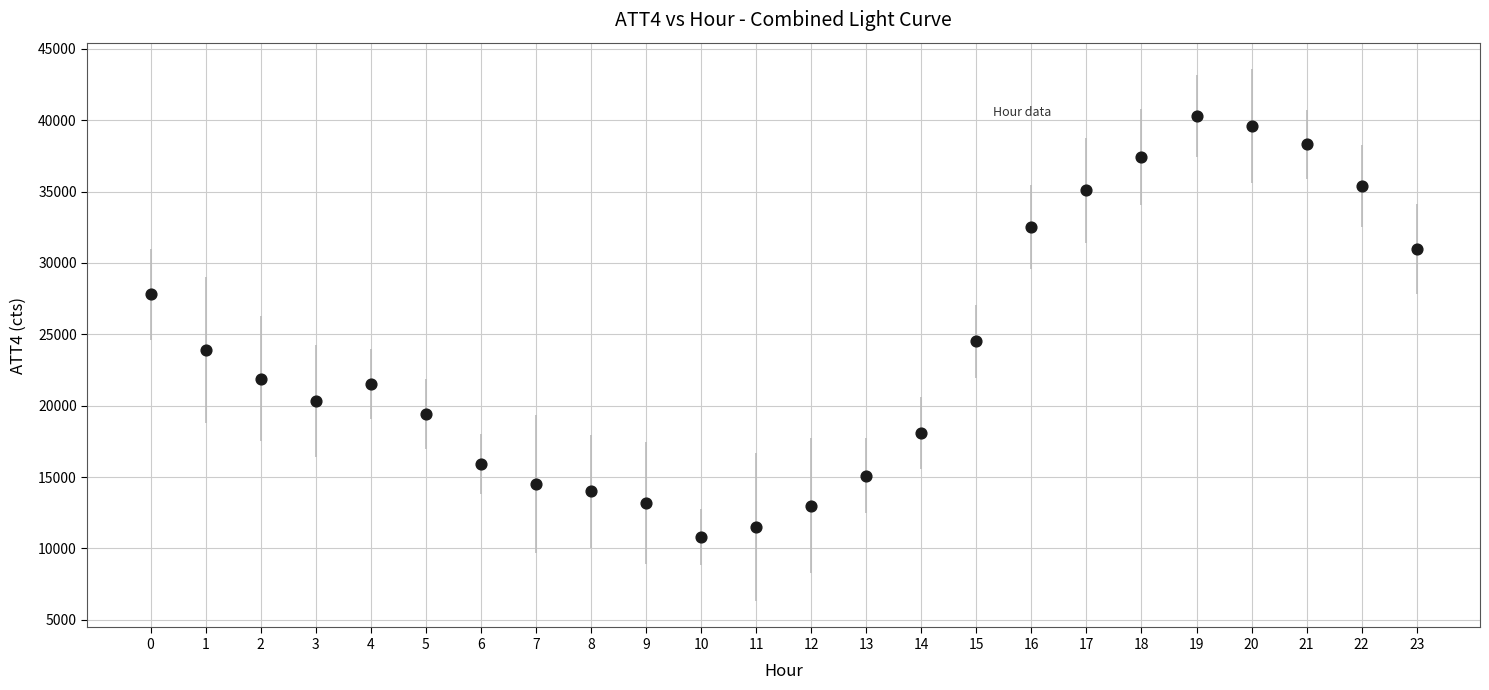

What Y value in the scatter plot is closest to 25550?

24500